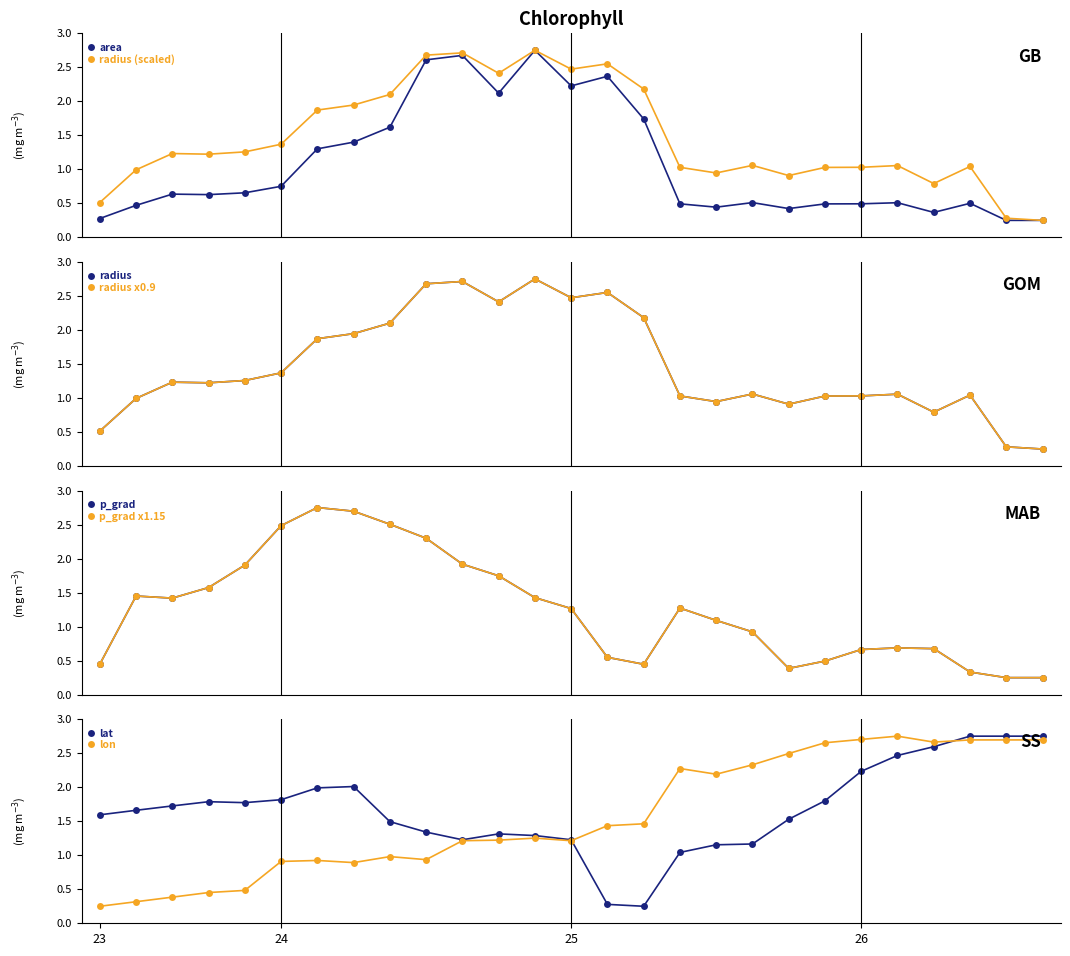

How many intersections are there between lat and lon?

2